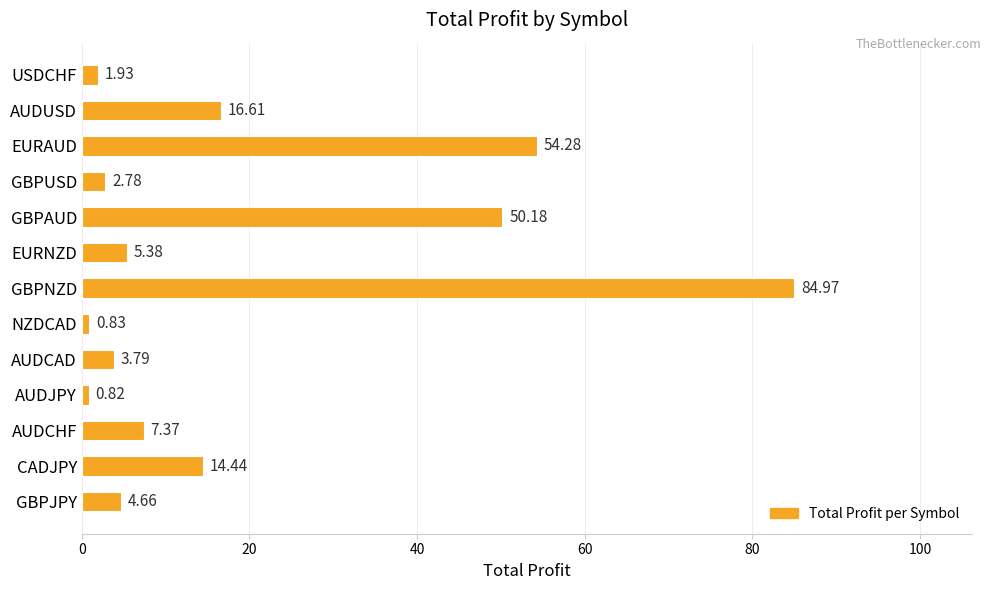

What is the sum of the values at GBPUSD and NZDCAD?

3.6